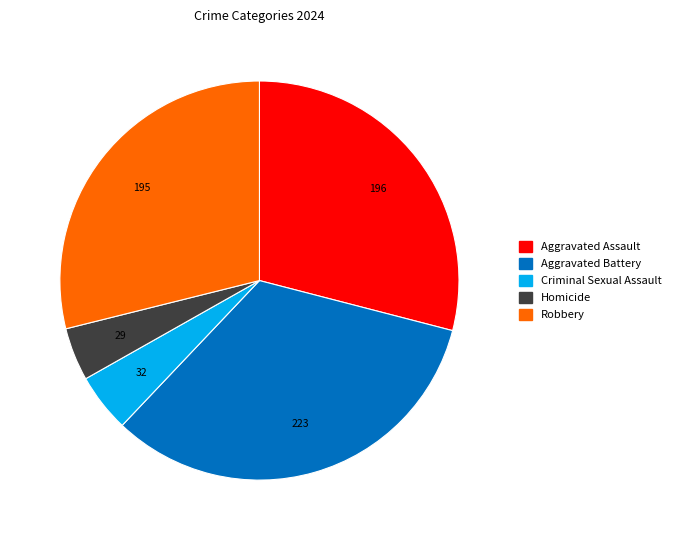

What is the largest slice in the pie chart?

Aggravated Battery